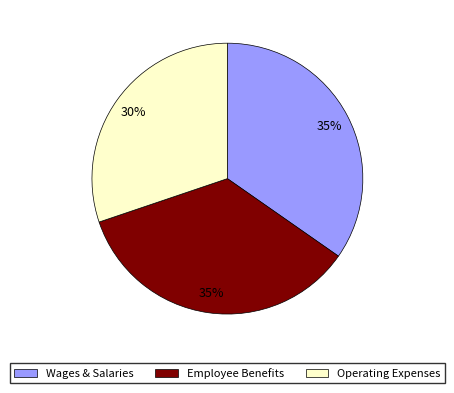

To the nearest percent, what is the average slice percentage?

33%